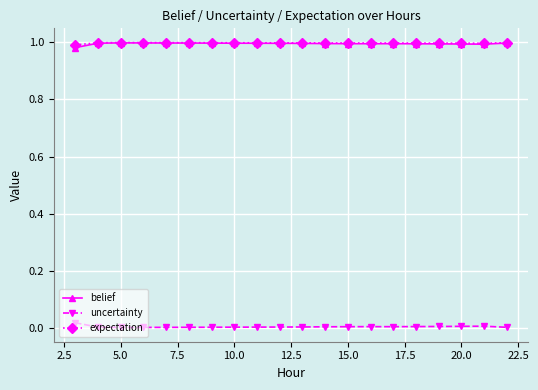

True or false: belief and uncertainty intersect in this chart.

False